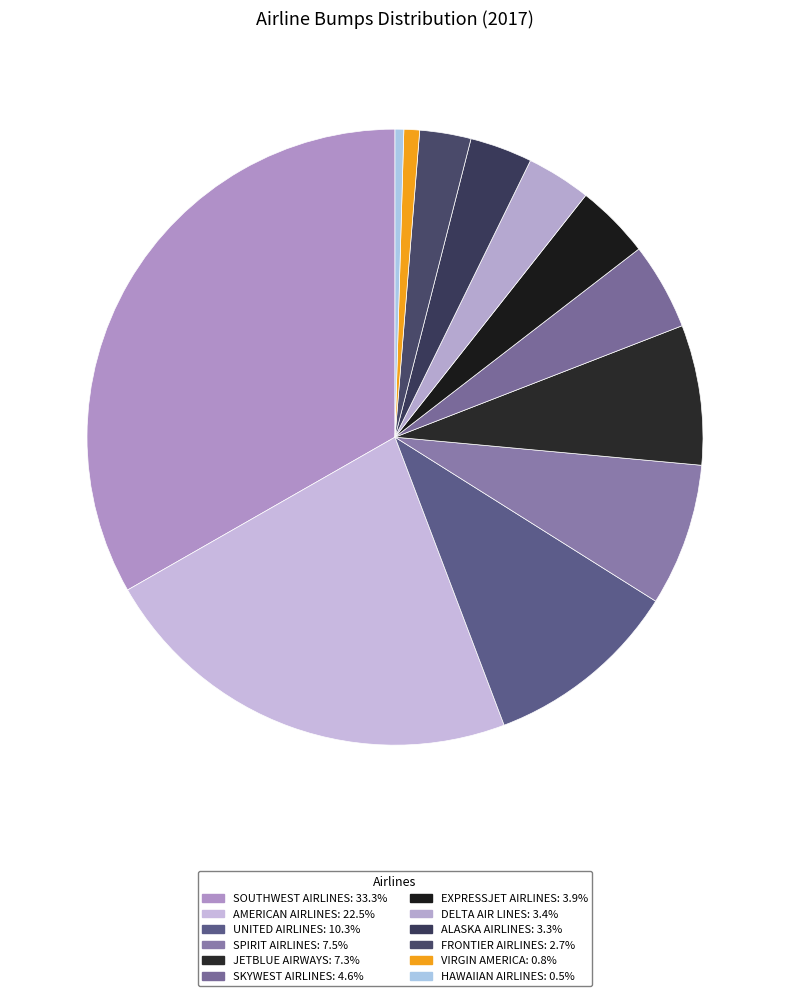

What is the smallest slice in the pie chart?

HAWAIIAN AIRLINES